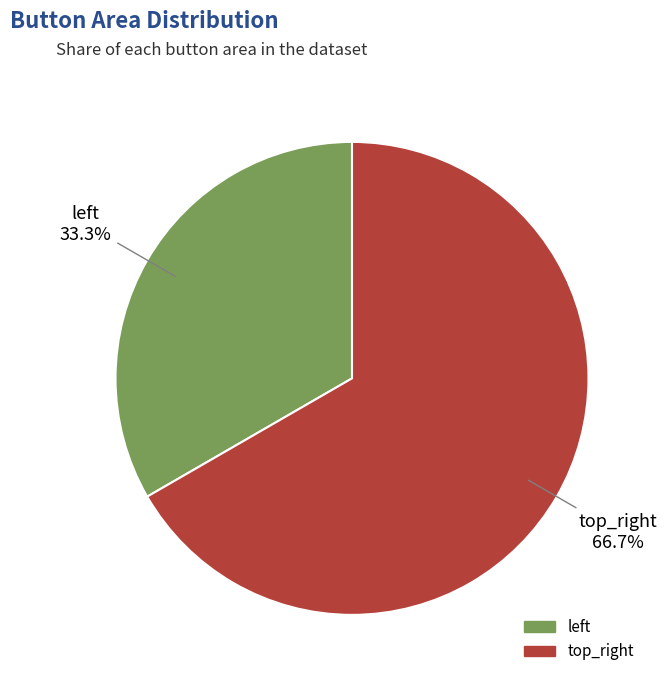

Which category has the biggest portion of the pie?

top_right